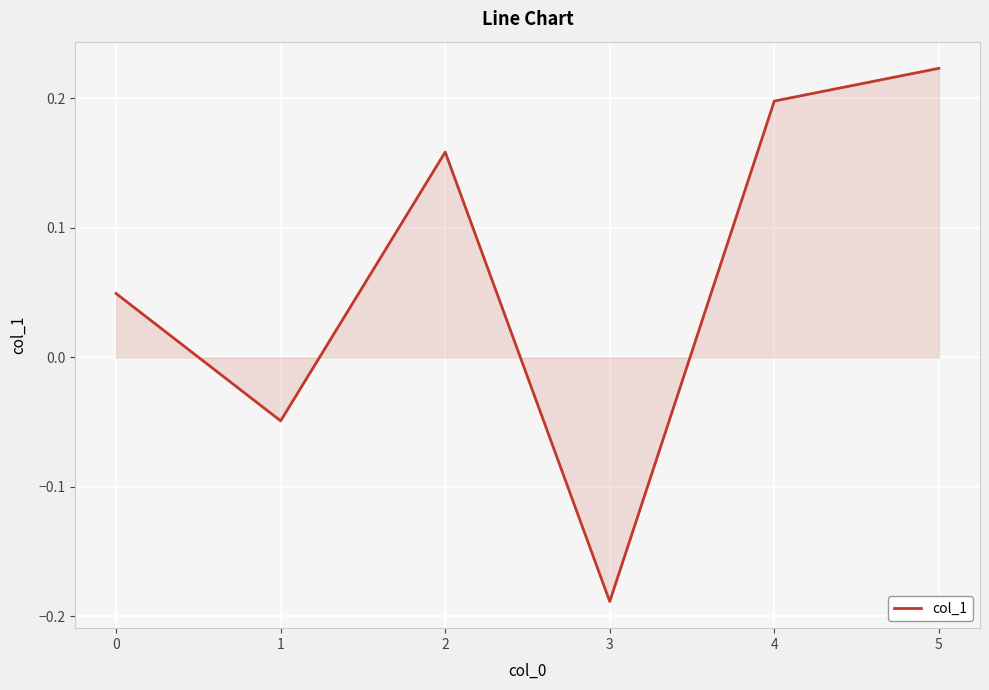

Does the chart have visible grid lines?

Yes